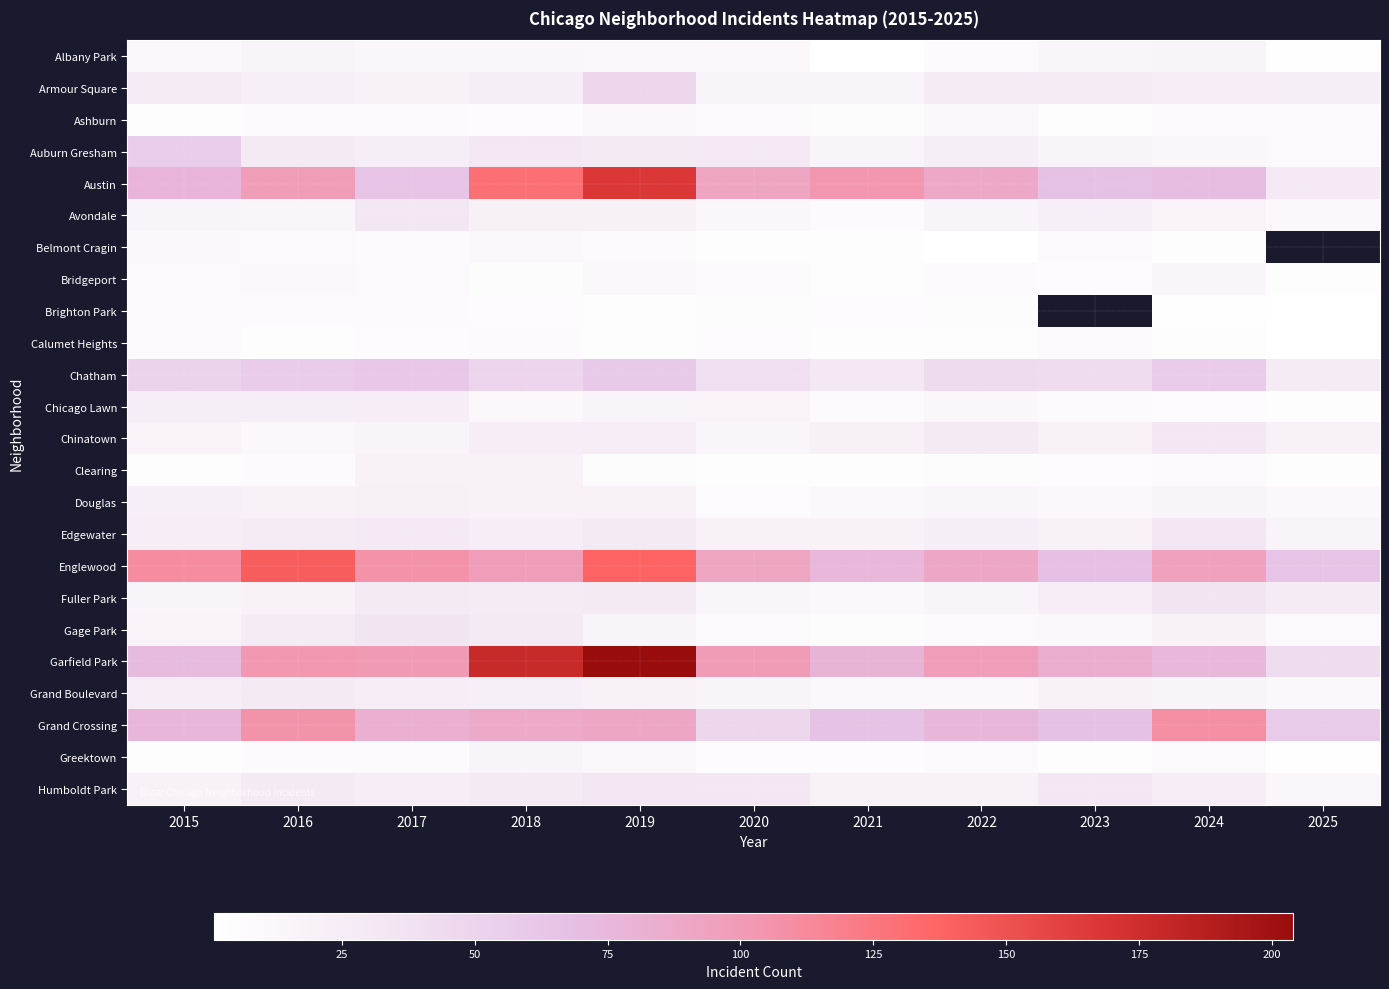

Which series changed the most between 2015 and 2023?

Englewood